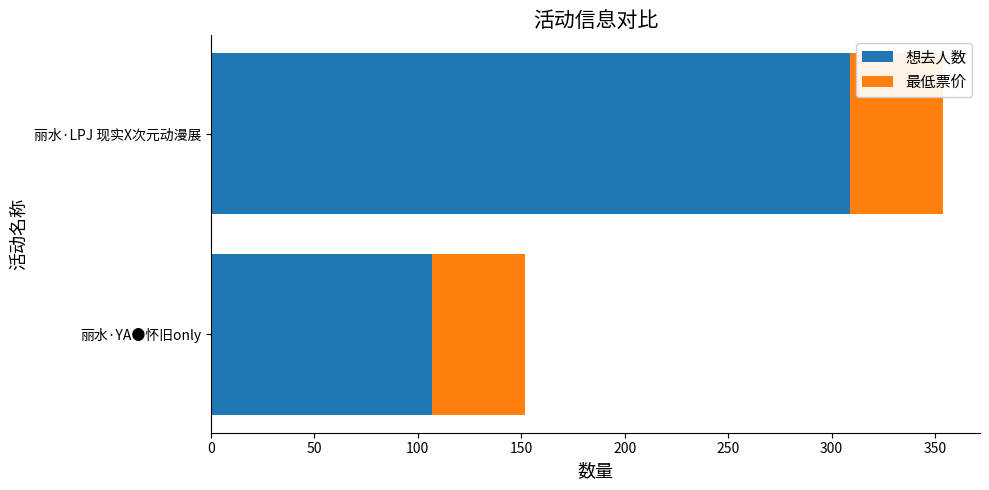

What is the average value of the 想去人数 series?

208